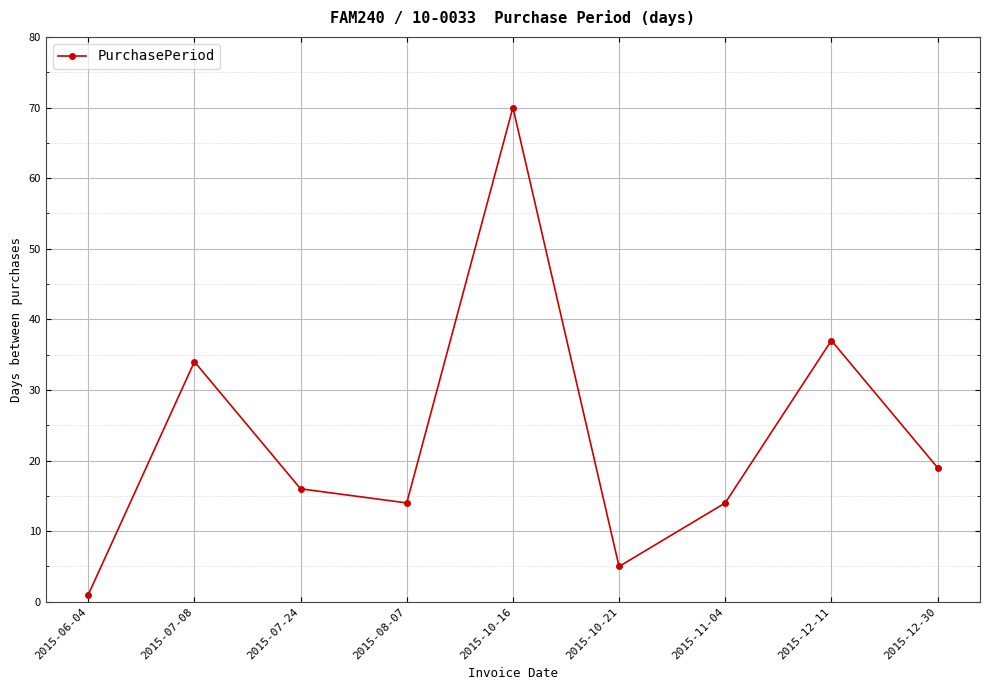

Count the number of data series in this chart.

1